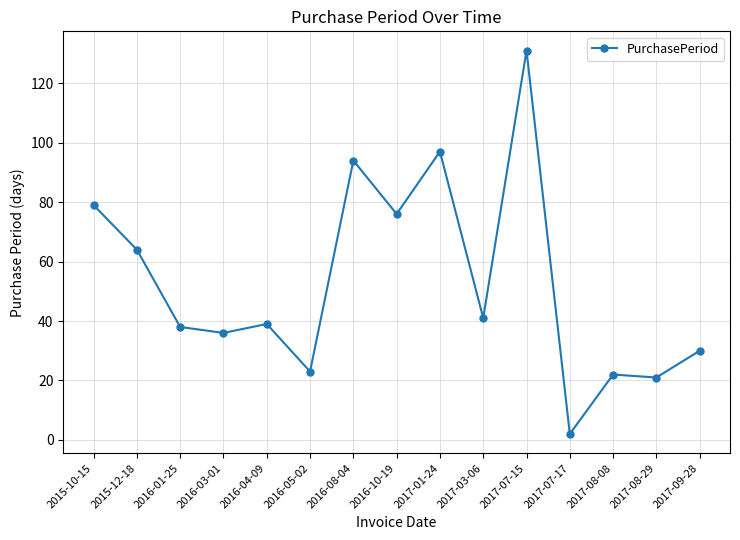

What is the sum of all values?

793